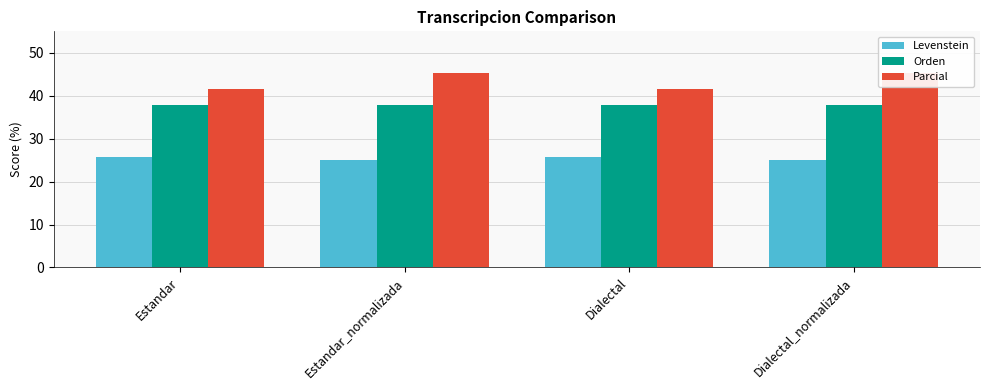

Reading left to right, transcribe all the data shown in this chart.

Levenstein: Estandar=25.8	Estandar_normalizada=25.0	Dialectal=25.8	Dialectal_normalizada=25.0
Orden: Estandar=37.7	Estandar_normalizada=37.7	Dialectal=37.7	Dialectal_normalizada=37.7
Parcial: Estandar=41.5	Estandar_normalizada=45.3	Dialectal=41.5	Dialectal_normalizada=45.3